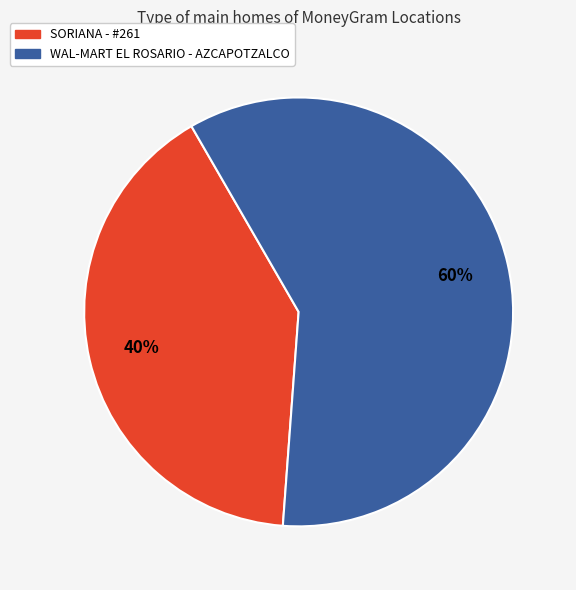

Is it true that SORIANA - #261 is 27% of the pie?

False